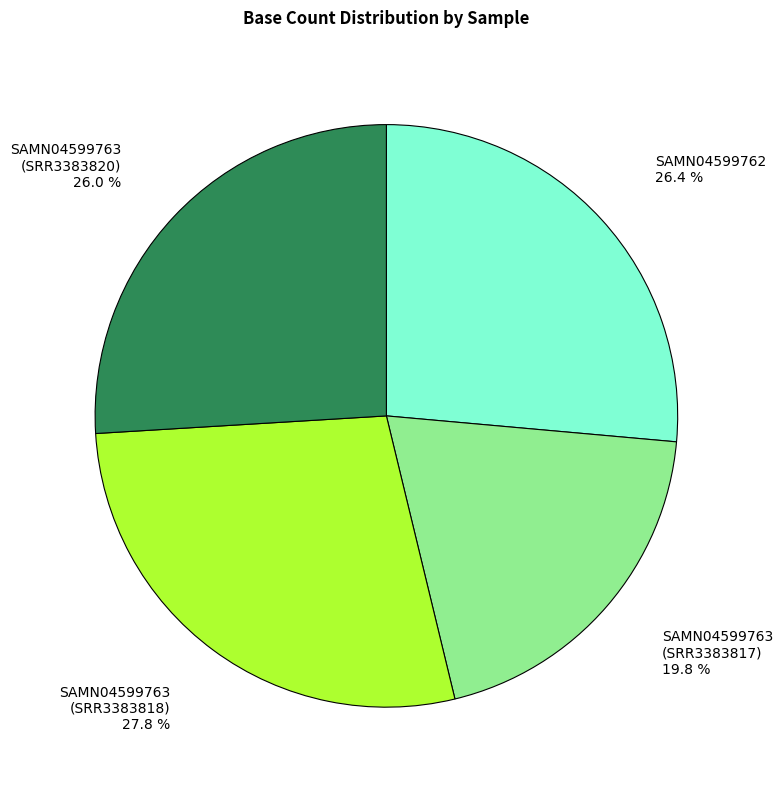

What percentage is NOT represented by SAMN04599763 (SRR3383818)?

72.2%